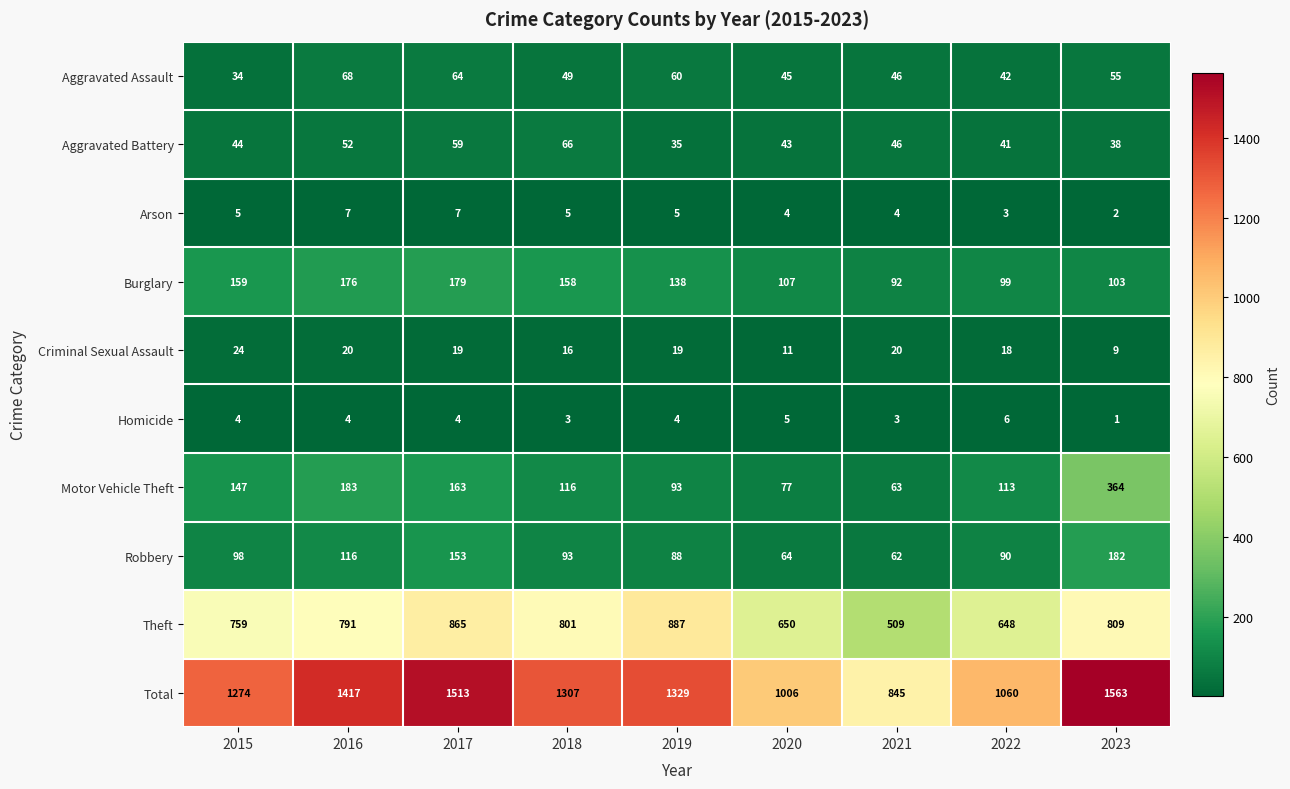

Where is Burglary nearest to the value 135?

2019